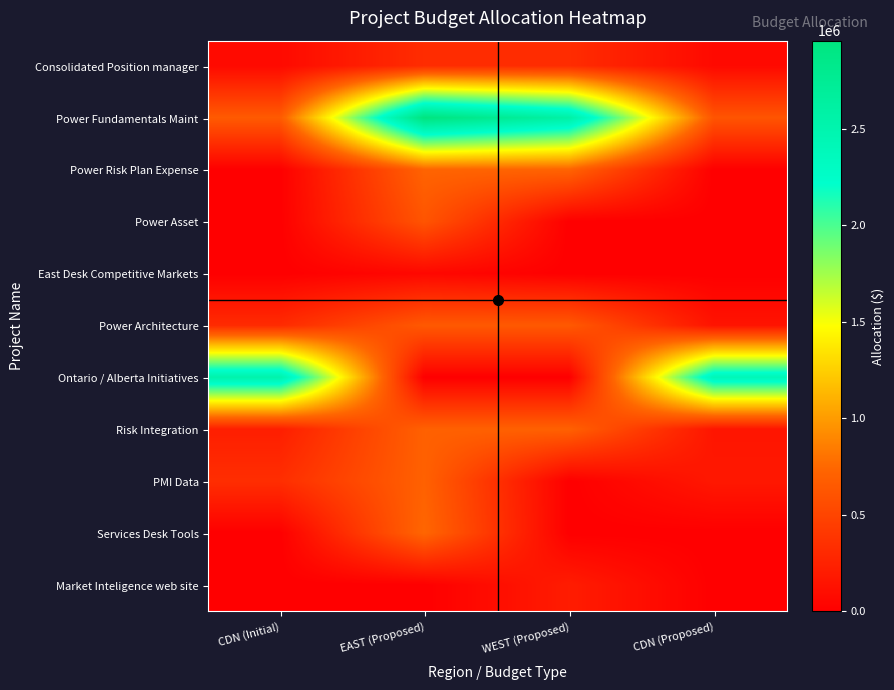

Which has a higher value, CDN (Proposed) or WEST (Proposed)?

WEST (Proposed)